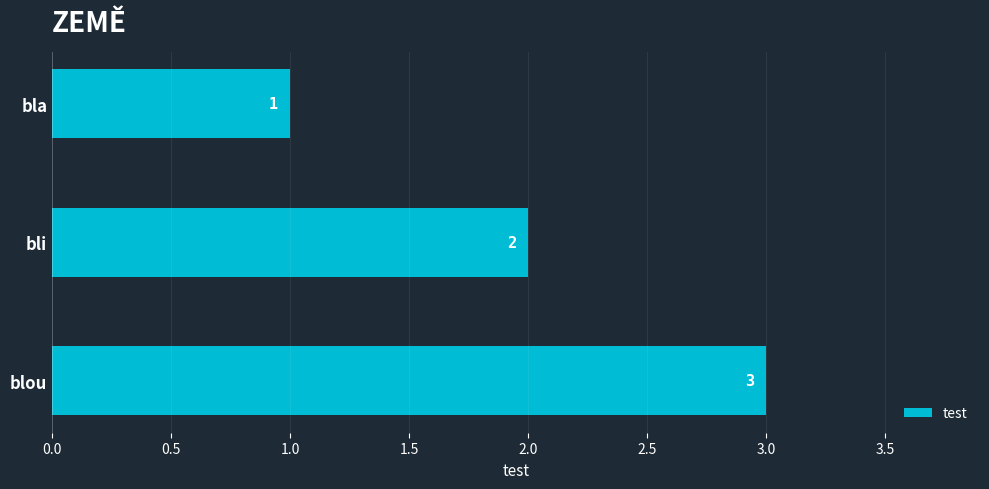

How many data points are less than 2?

1